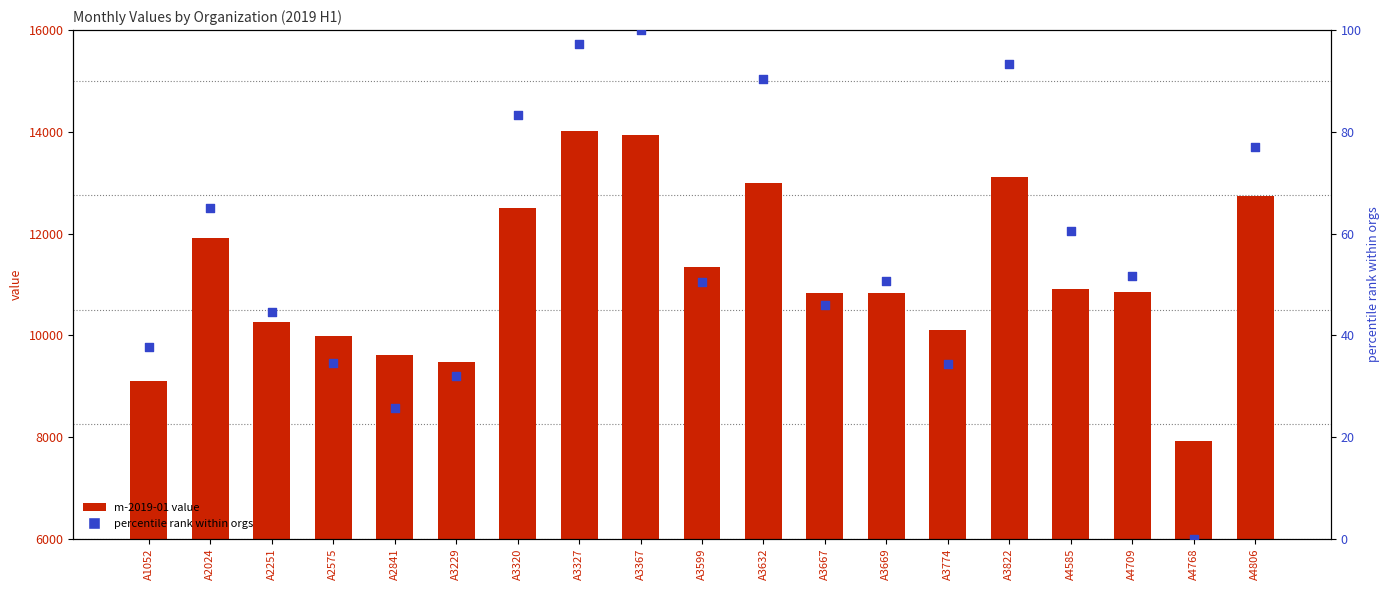

Is the value of m-2019-01 value at A1052 greater than the value of percentile rank at A1052?

Yes